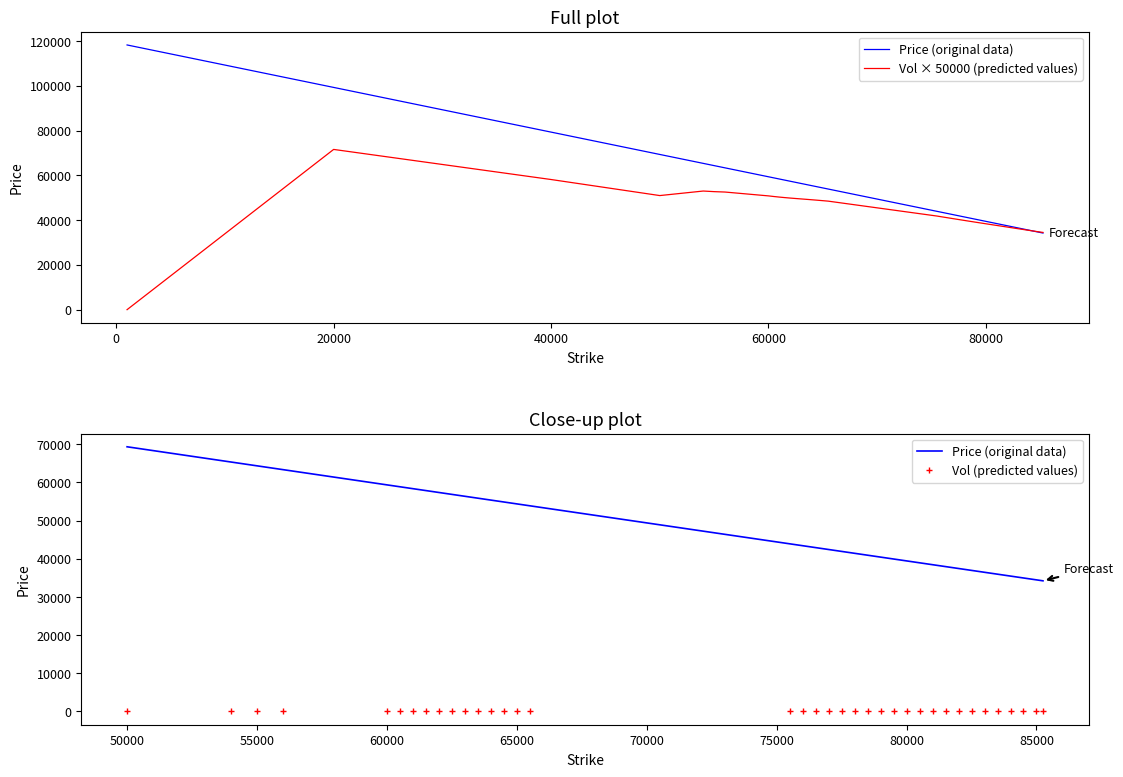

The Vol series shows 31316.7 at 65000. True or false?

False